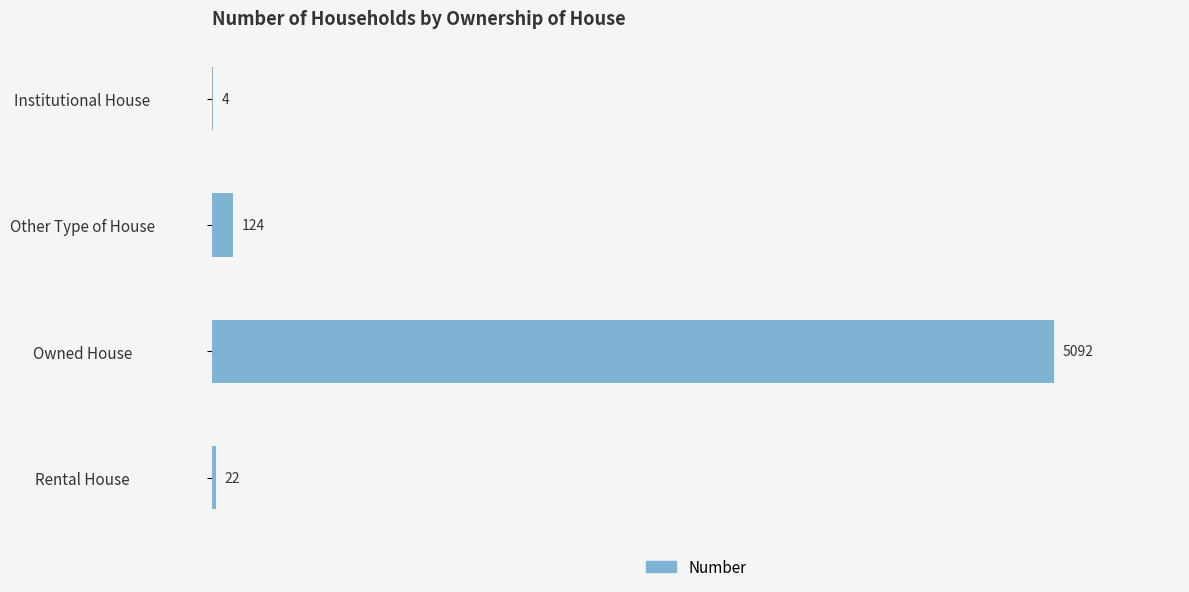

Count the number of categories in the chart.

4